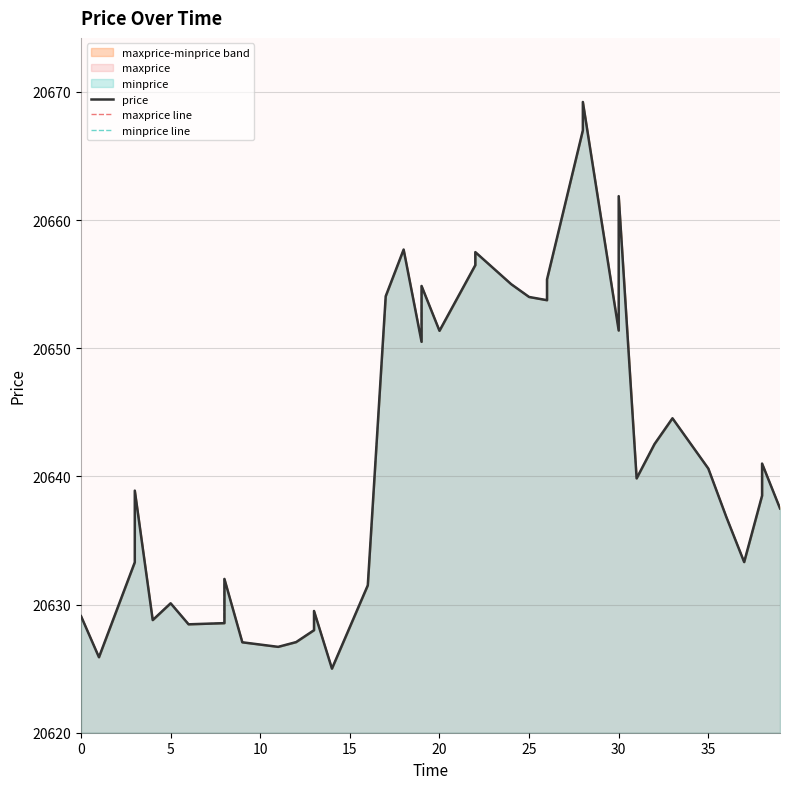

What is the value of the price point at the 14th from the left?

20629.5